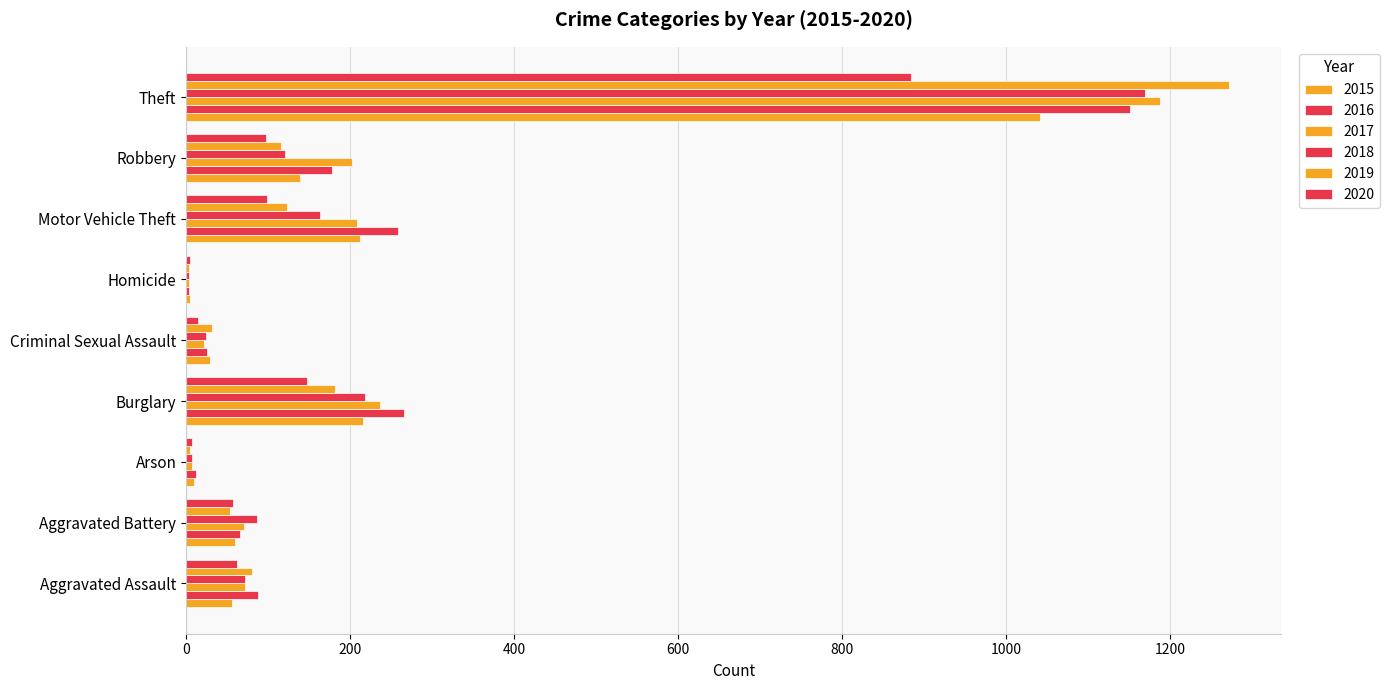

What is the value of the 2015 bar at the 7th from the left?

212